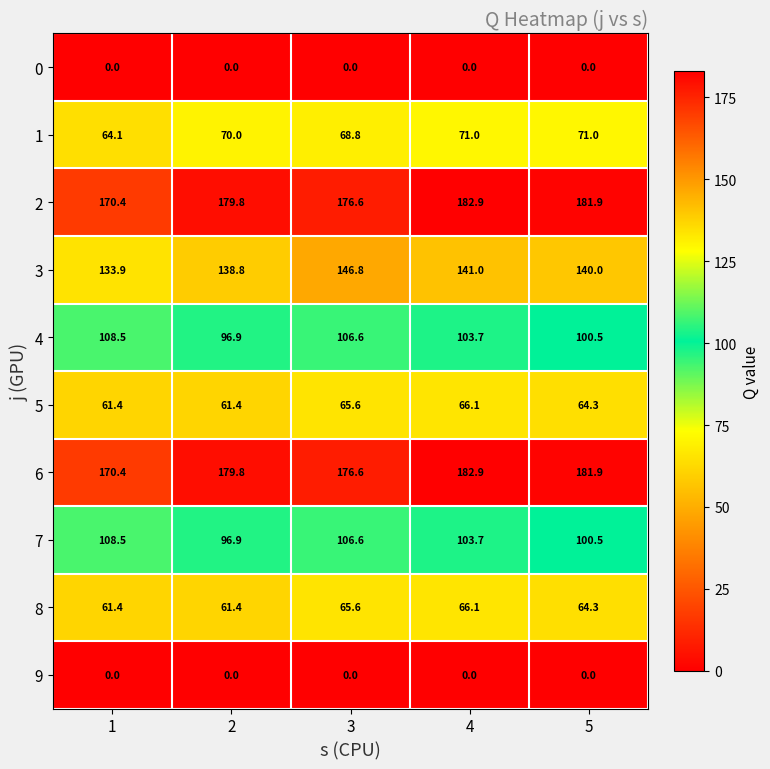

What is the maximum value for 4?

108.5